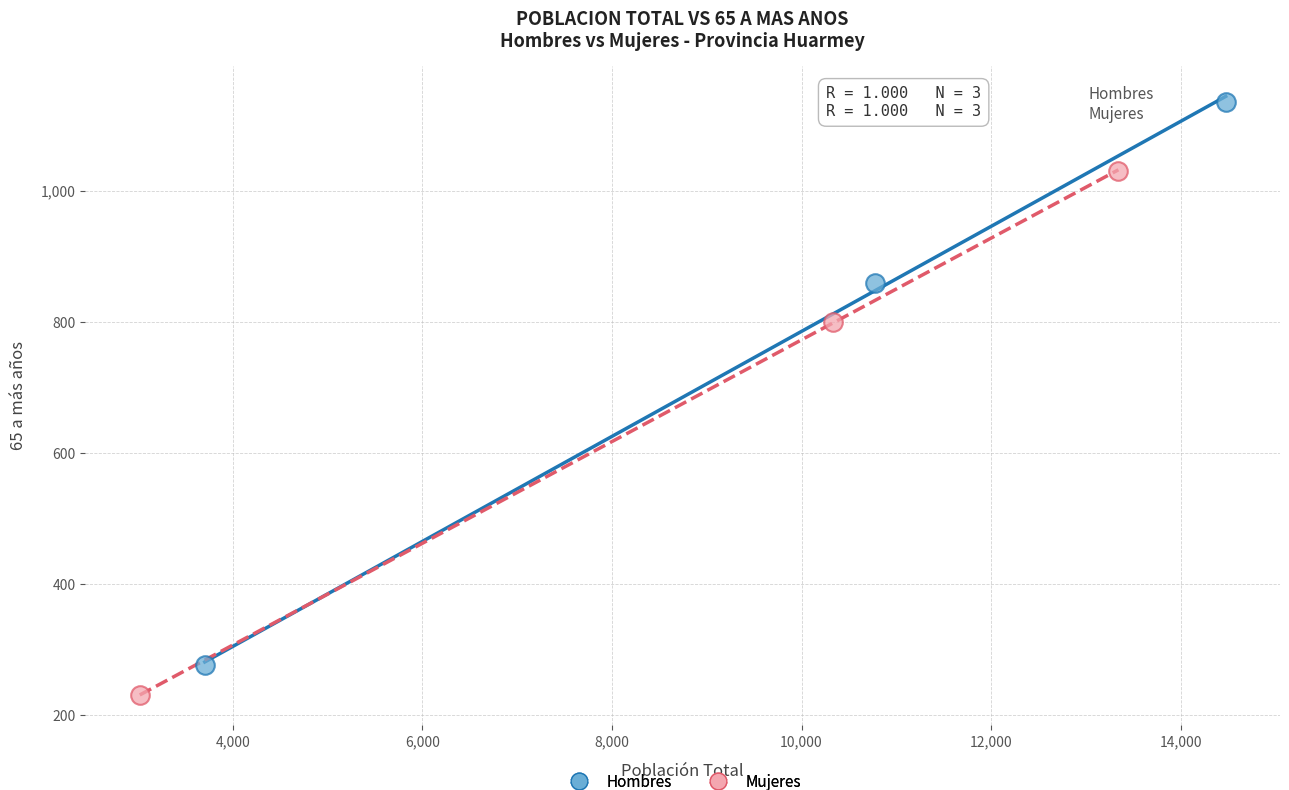

What are all the series names shown in the legend?

Hombres, Mujeres